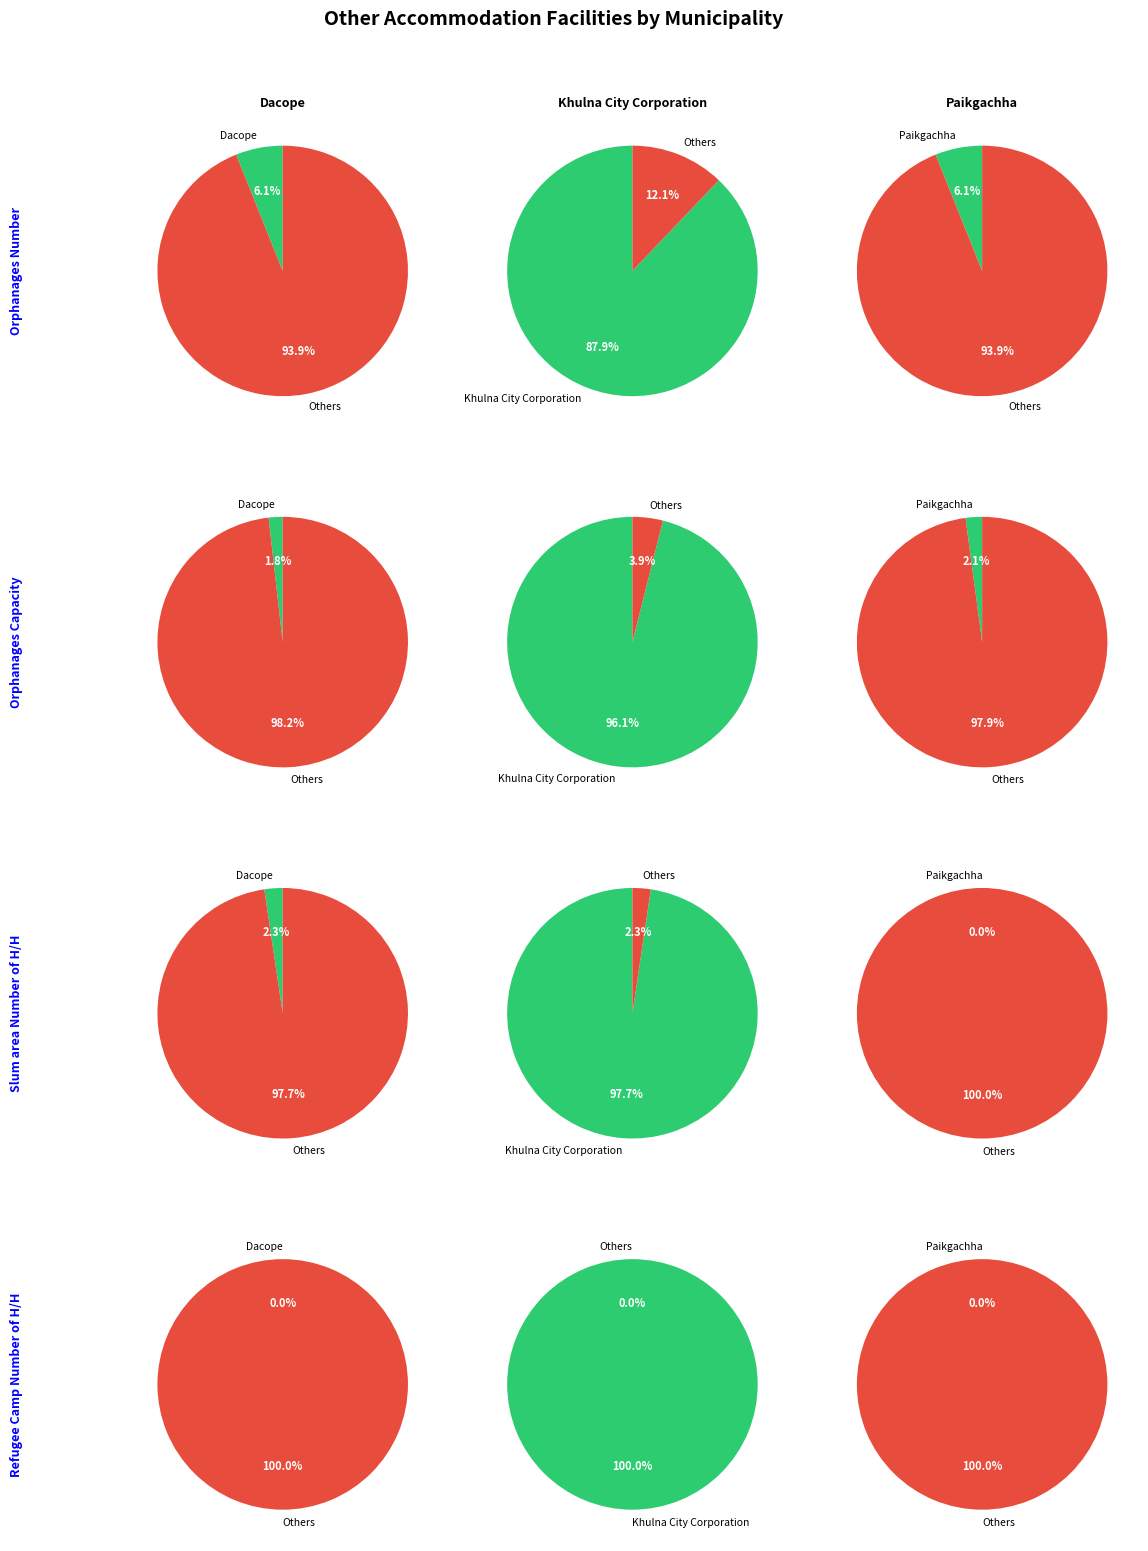

What is the difference between the highest and lowest values at Dacope?

142